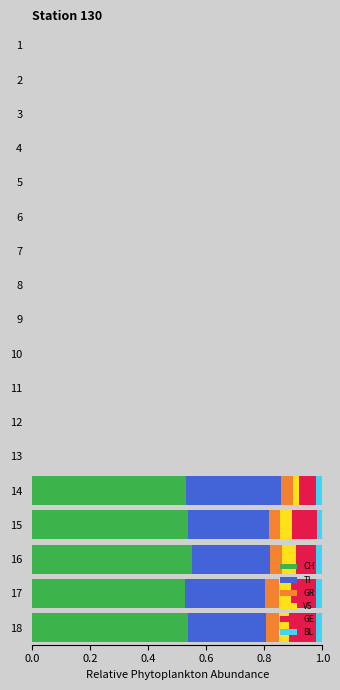

What is the total value across all series at 14?

1.0